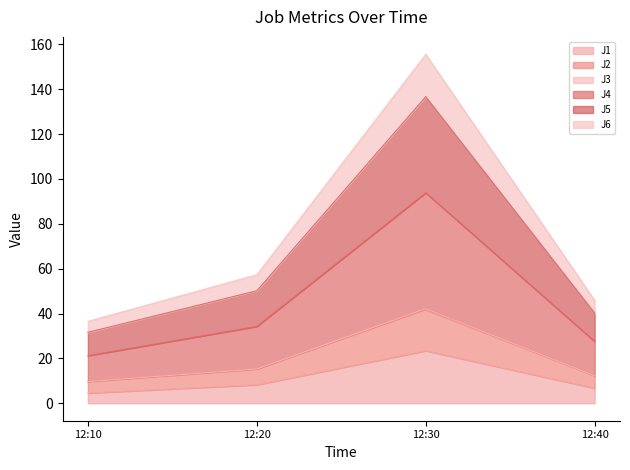

Reading right to left, list all the values displayed in this chart.

J1: 6.8	23.4	8.3	4.6
J2: 45.8	155.5	57.3	36.5
J3: 27.6	93.8	34.3	21.2
J4: 40.2	136.6	50.1	31.6
J5: 12.2	41.5	15.2	9.7
J6: 12.3	42.1	15.3	9.7